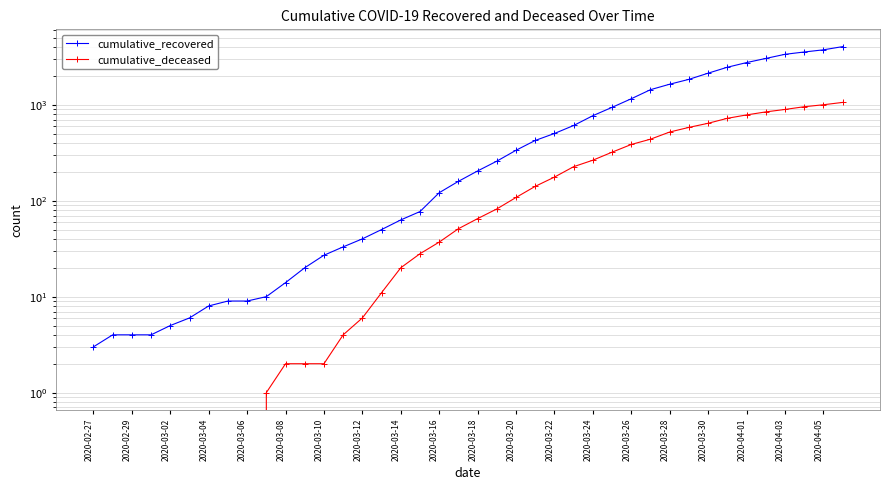

At 2020-03-20, list the series in order from smallest to largest.

cumulative_deceased, cumulative_recovered